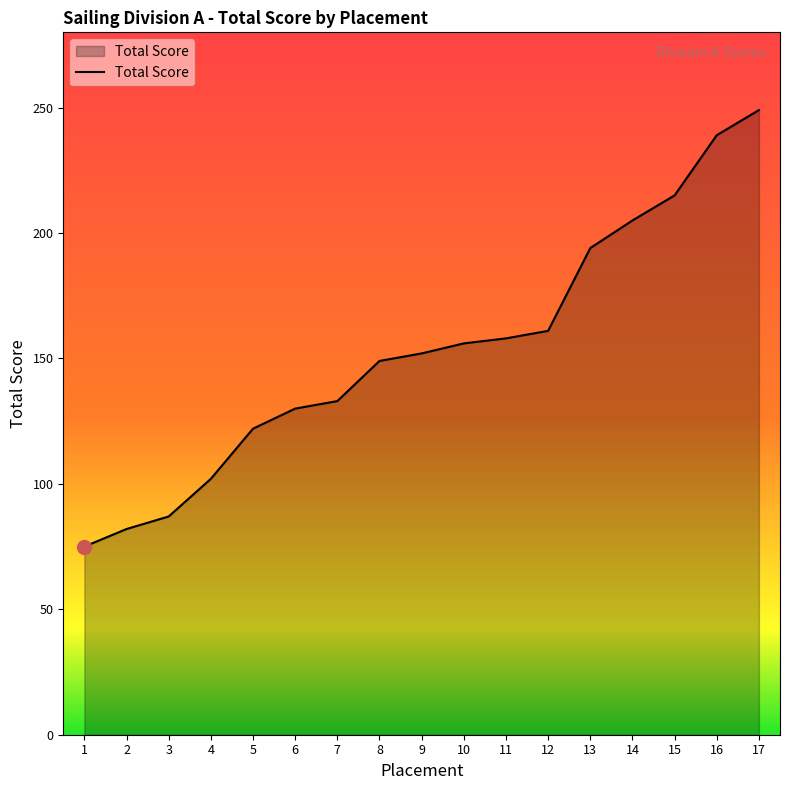

True or false: the data shows 133 at 7.

True